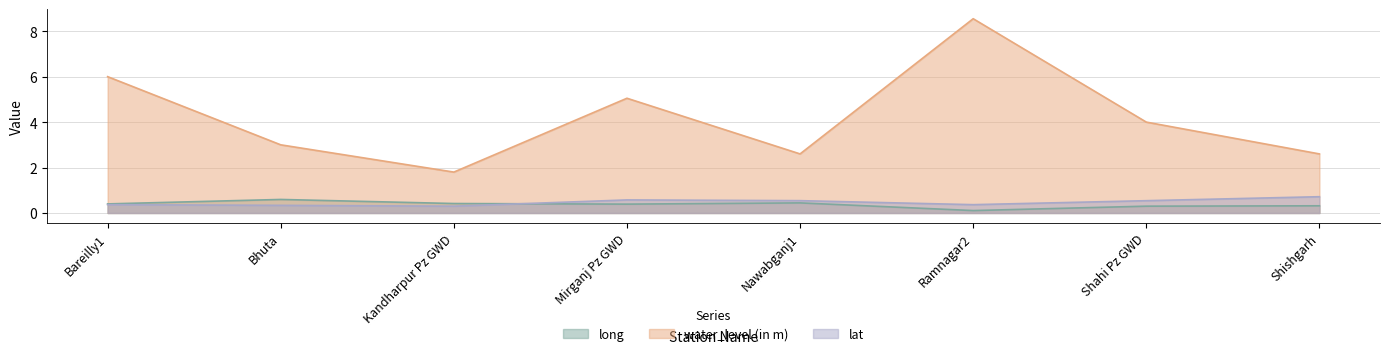

The value of long at Kandharpur Pz GWD is 0.4. True or false?

True